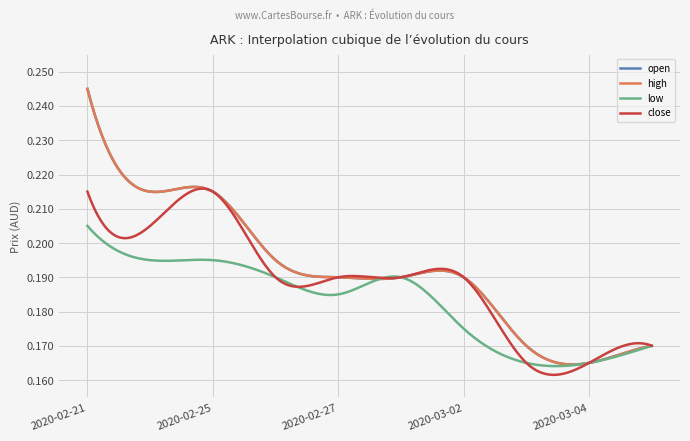

Reading right to left, transcribe all the data shown in this chart.

open: 2020-03-05=0.2	2020-03-04=0.2	2020-03-03=0.2	2020-03-02=0.2	2020-02-28=0.2	2020-02-27=0.2	2020-02-26=0.2	2020-02-25=0.2	2020-02-24=0.2	2020-02-21=0.2
high: 2020-03-05=0.2	2020-03-04=0.2	2020-03-03=0.2	2020-03-02=0.2	2020-02-28=0.2	2020-02-27=0.2	2020-02-26=0.2	2020-02-25=0.2	2020-02-24=0.2	2020-02-21=0.2
low: 2020-03-05=0.2	2020-03-04=0.2	2020-03-03=0.2	2020-03-02=0.2	2020-02-28=0.2	2020-02-27=0.2	2020-02-26=0.2	2020-02-25=0.2	2020-02-24=0.2	2020-02-21=0.2
close: 2020-03-05=0.2	2020-03-04=0.2	2020-03-03=0.2	2020-03-02=0.2	2020-02-28=0.2	2020-02-27=0.2	2020-02-26=0.2	2020-02-25=0.2	2020-02-24=0.2	2020-02-21=0.2